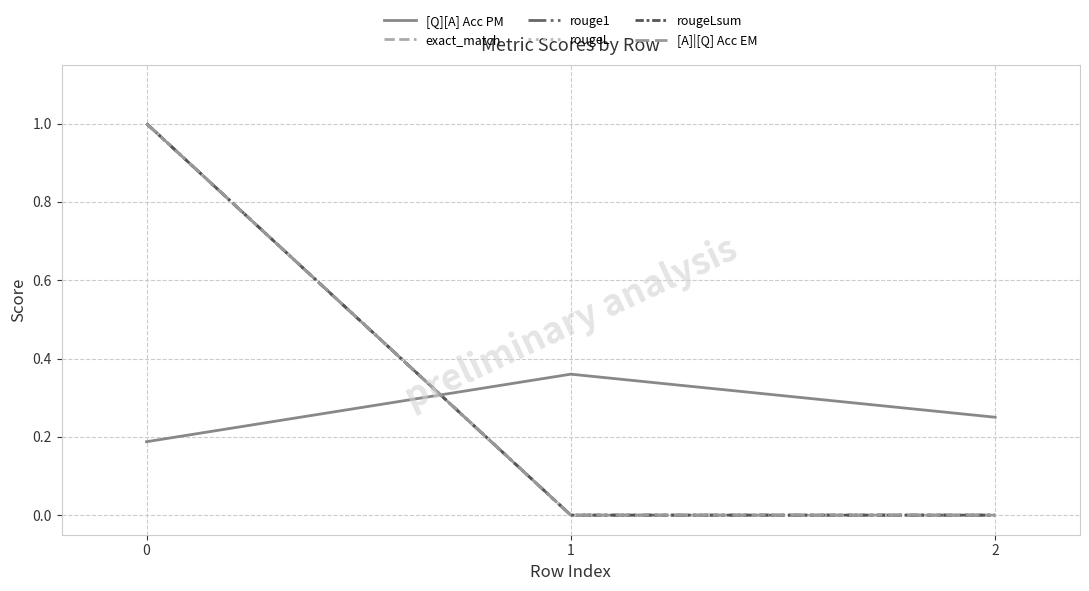

Does the chart have visible grid lines?

Yes